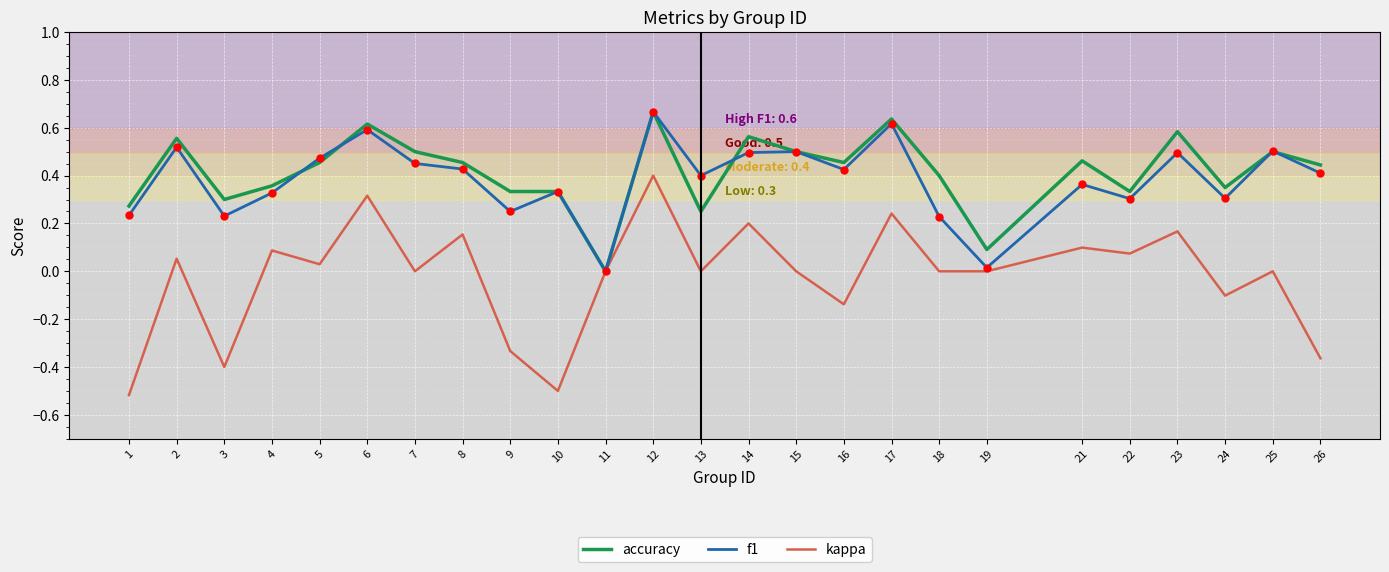

How many series are shown in this chart?

3